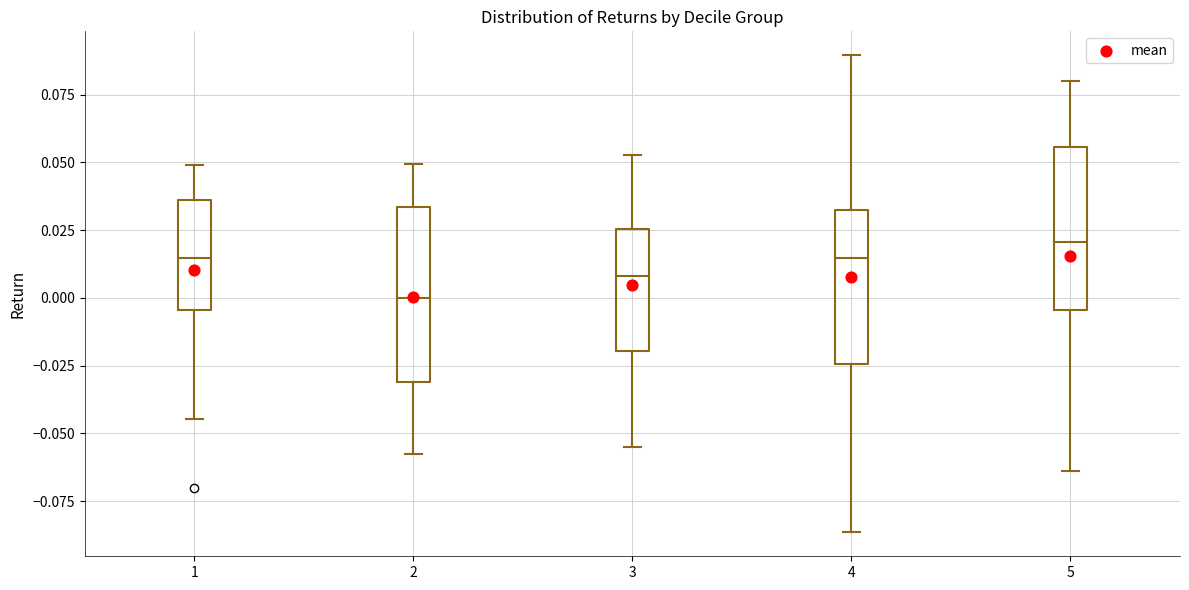

Reading left to right, transcribe this box plot: for each box, give where its median line is, the range the box spans, and where its two whiskers end, as read against the y-axis. The values are not printed on the chart, so give them approximately, as read against the axis.

1: median 0.015, box -0.005 to 0.035, whiskers -0.045 to 0.050
2: median 0.000, box -0.030 to 0.035, whiskers -0.060 to 0.050
3: median 0.010, box -0.020 to 0.025, whiskers -0.055 to 0.055
4: median 0.015, box -0.025 to 0.035, whiskers -0.085 to 0.090
5: median 0.020, box -0.005 to 0.055, whiskers -0.065 to 0.080